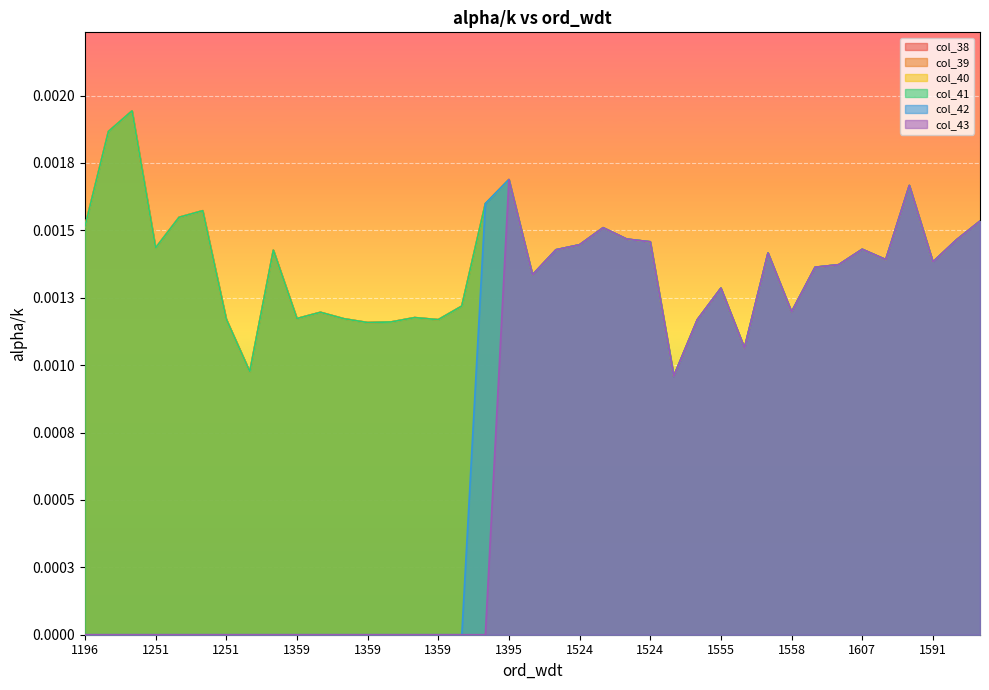

What is the label of the 30th point from the left?

1555